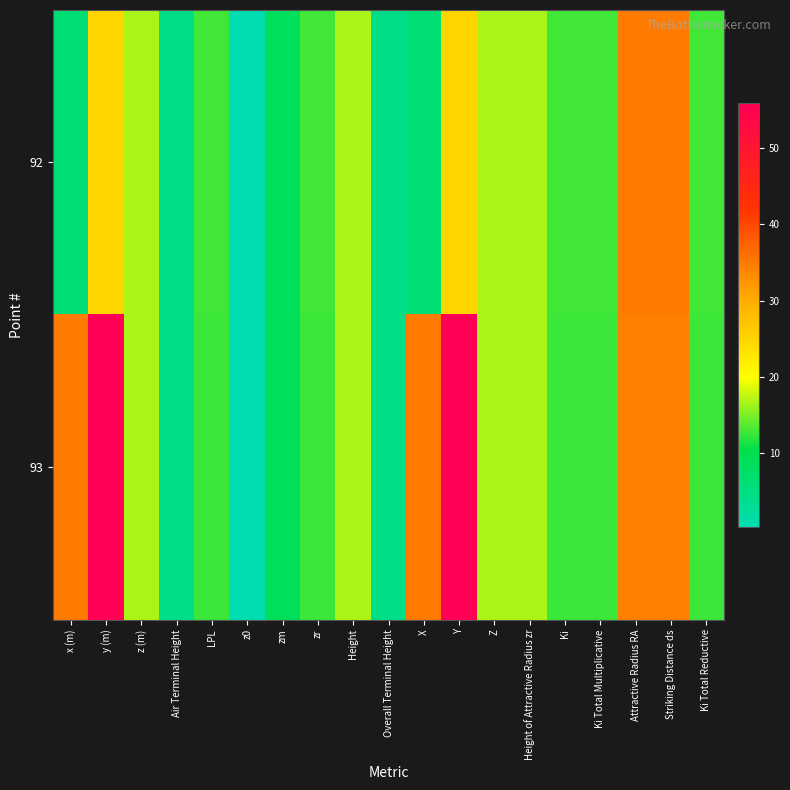

At which category is the sum across all series the highest?

y (m)